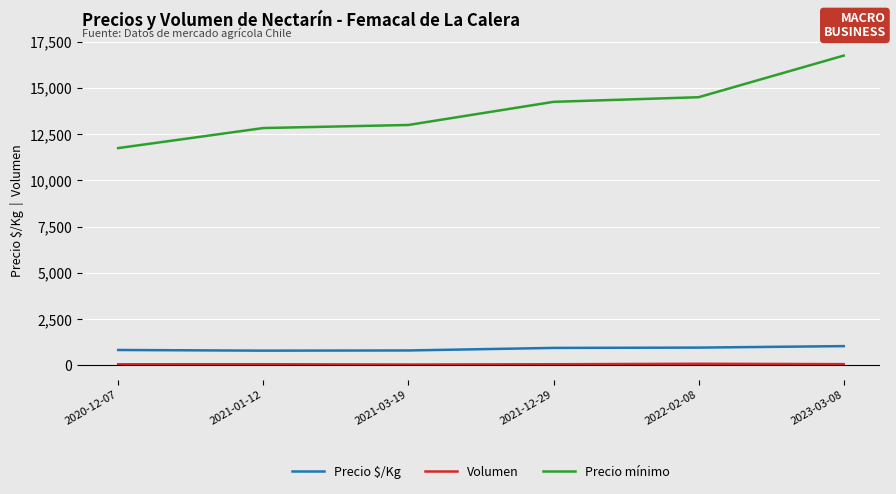

What are all the series names shown in the legend?

Precio $/Kg, Volumen, Precio mínimo